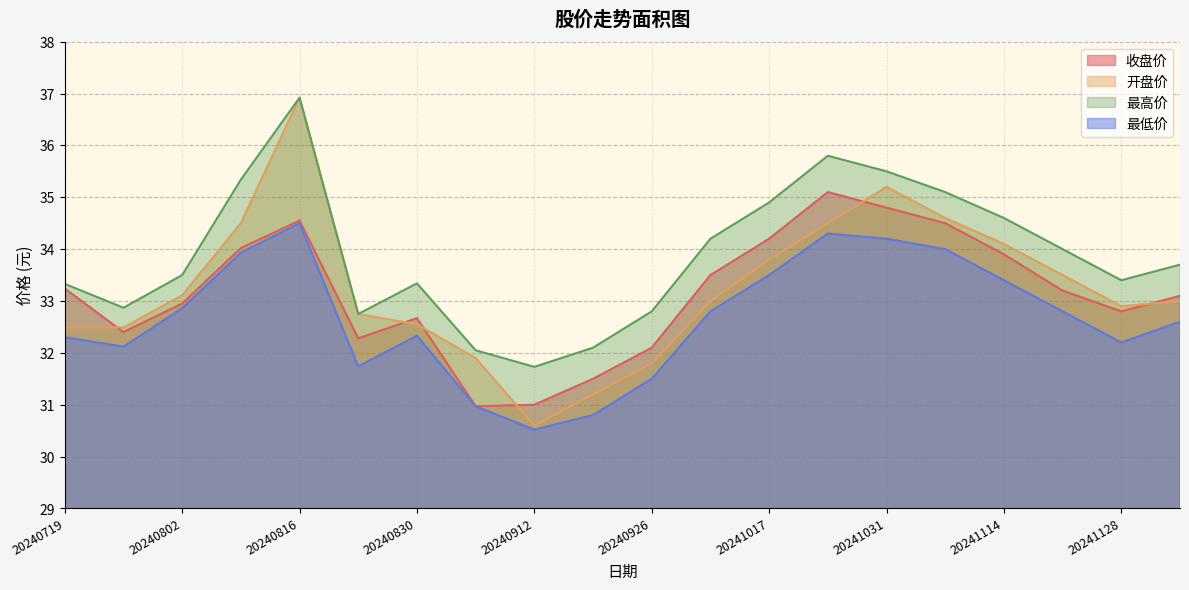

Rank the series by their maximum value, from lowest to highest.

最低价, 收盘价, 开盘价, 最高价